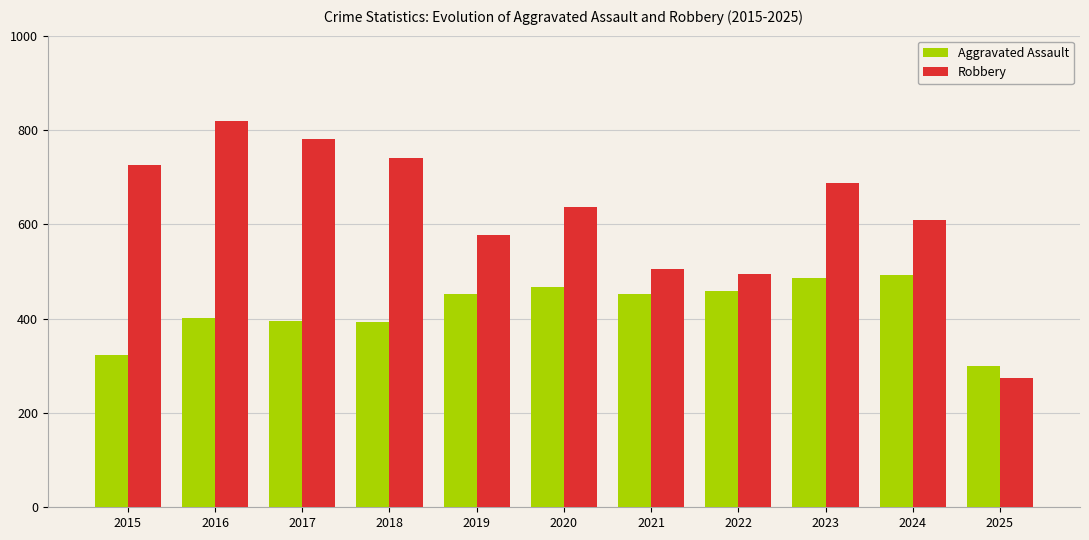

Which series has the widest spread of values?

Robbery